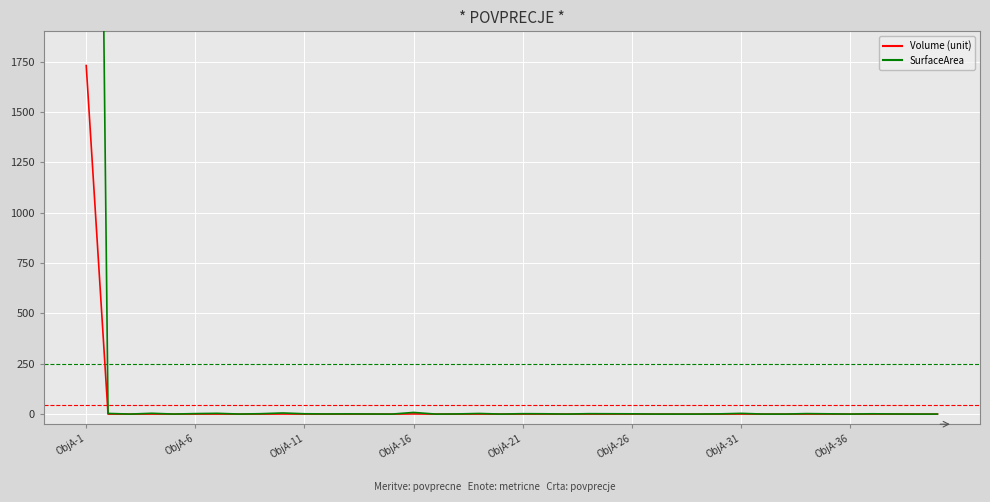

True or false: Volume (unit) and SurfaceArea intersect in this chart.

False